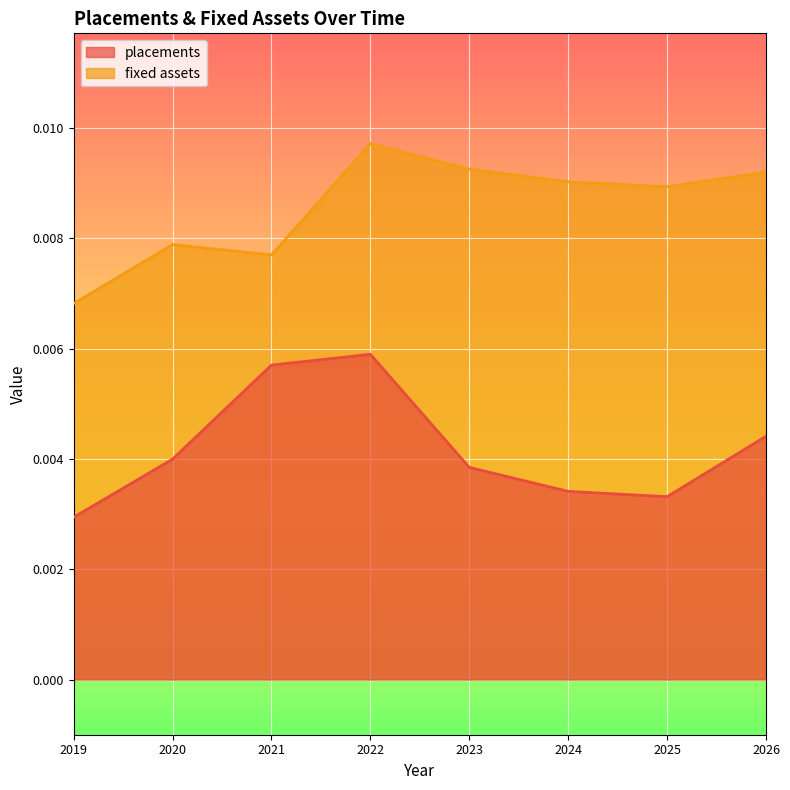

Which series has the largest total across all categories?

fixed assets